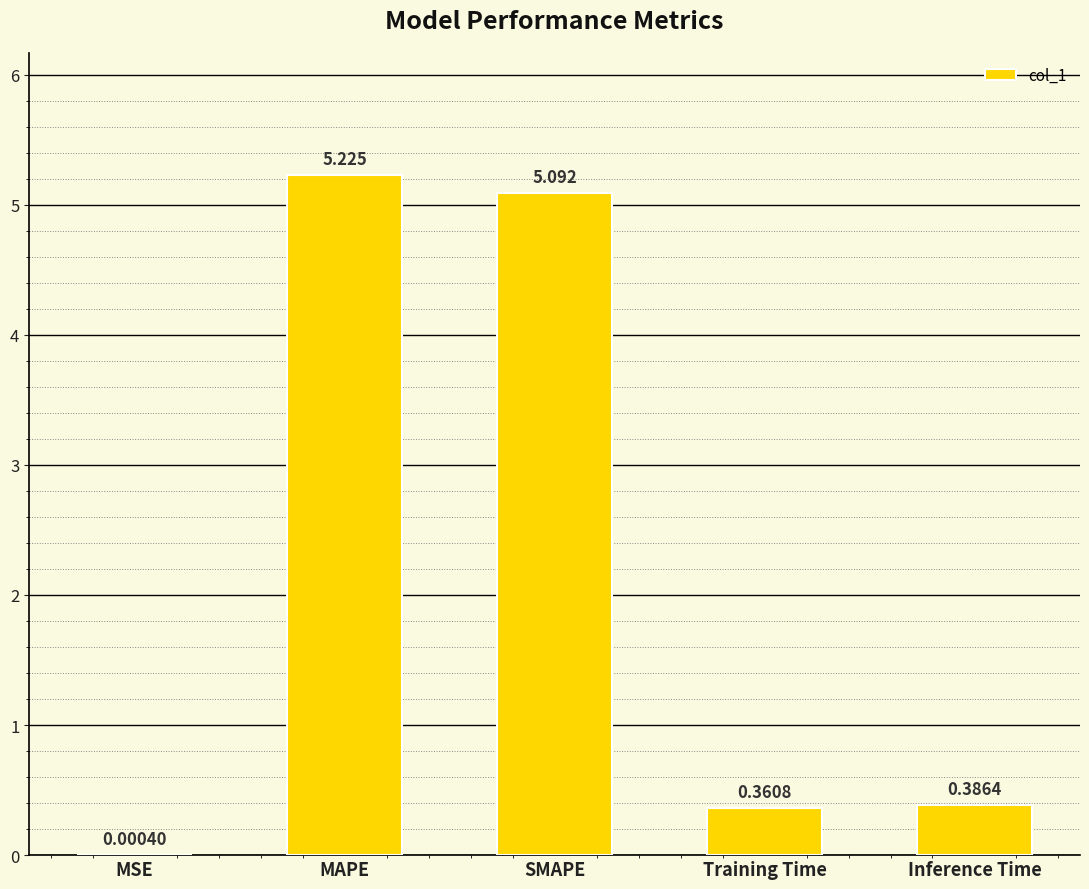

Between SMAPE and Training Time, which is larger?

SMAPE